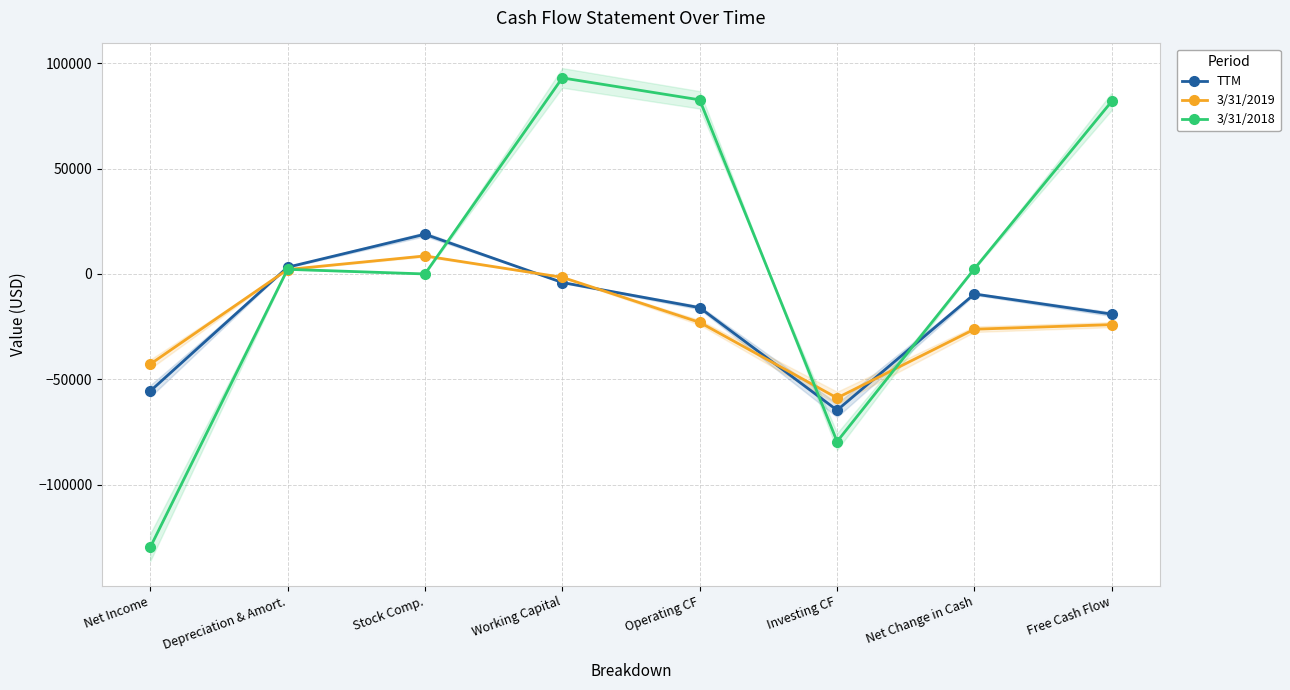

What are all the series names shown in the legend?

TTM, 3/31/2019, 3/31/2018